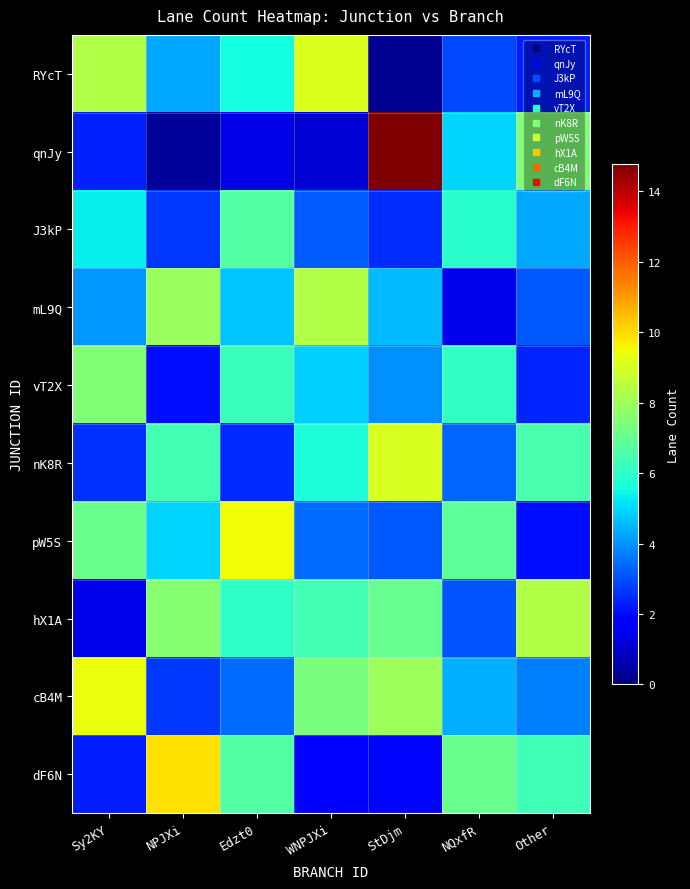

At which category is the sum across all series the highest?

StDjm